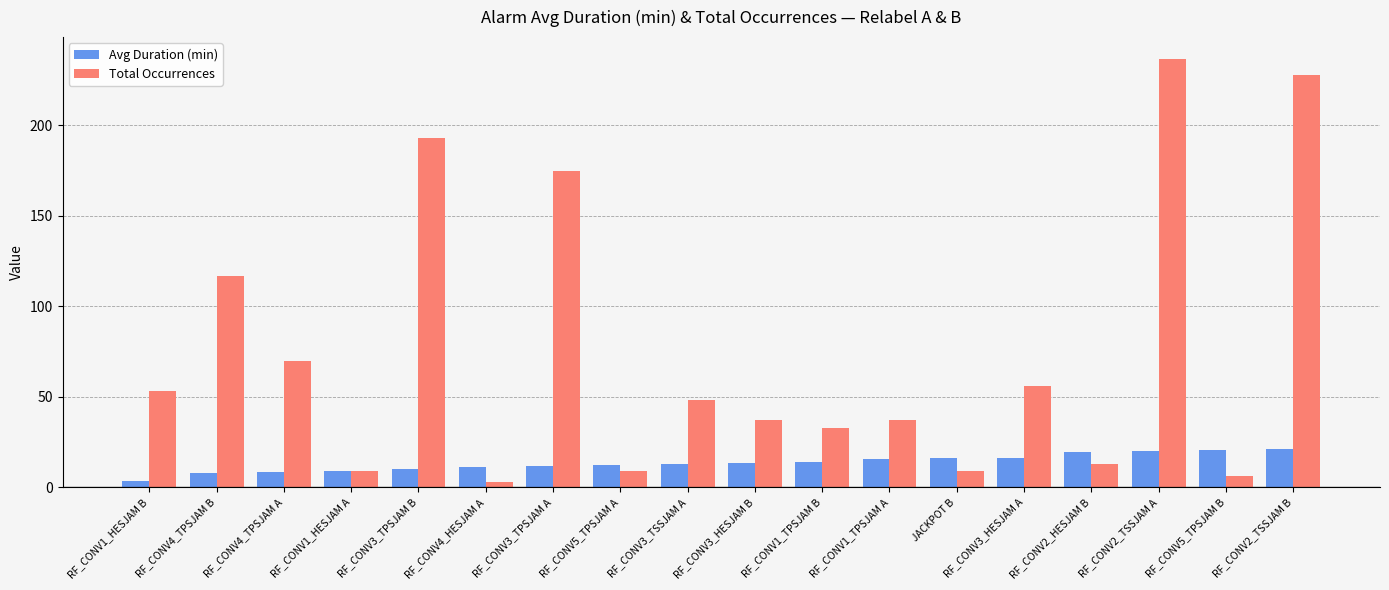

Rank the series at RF_CONV3_TSSJAM A from highest to lowest value.

Total Occurrences, Avg Duration (min)